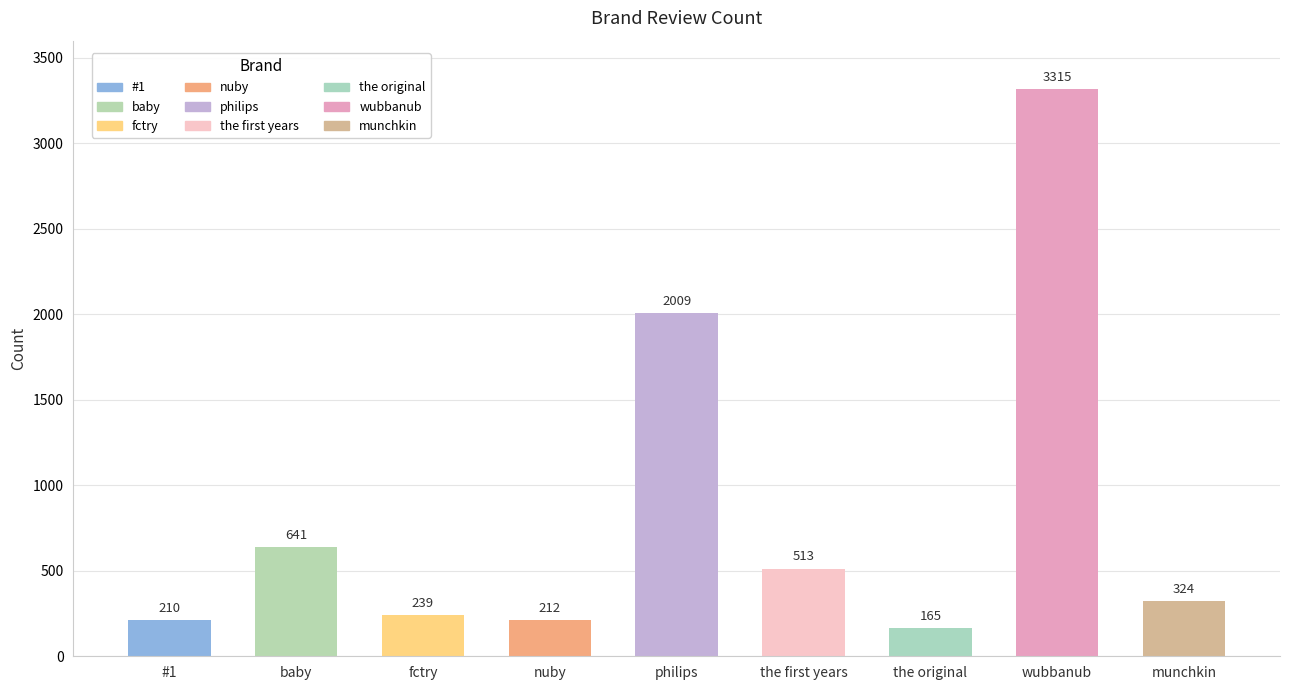

What is the maximum value shown in the chart?

3315